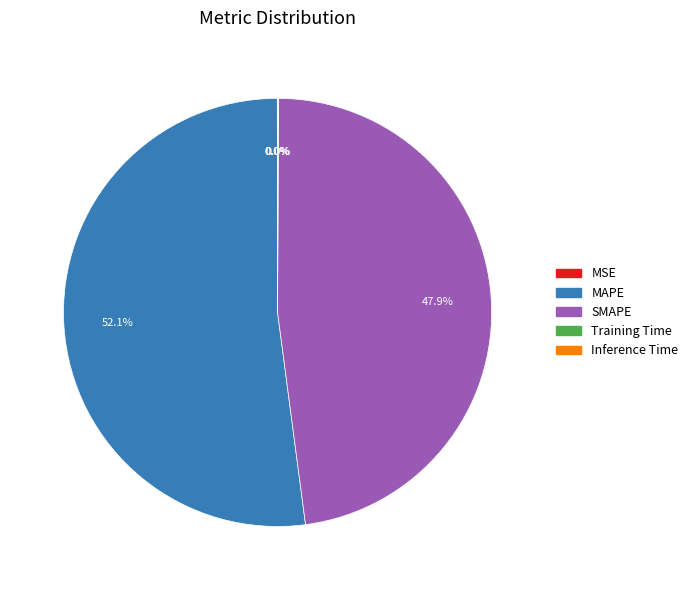

What is the largest slice in the pie chart?

MAPE